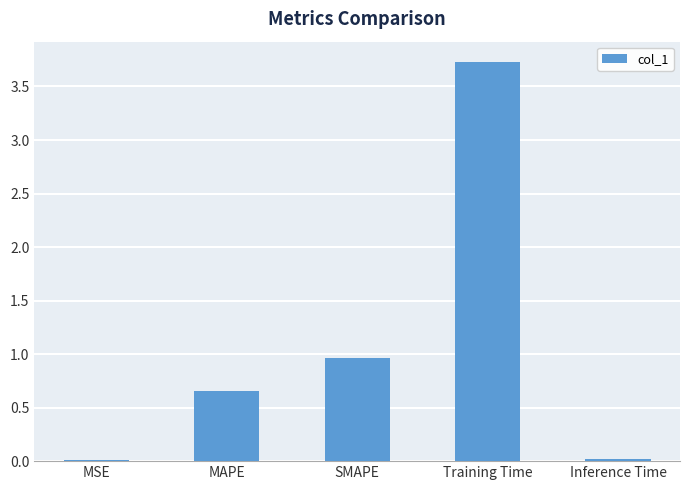

What is the average value?

1.1